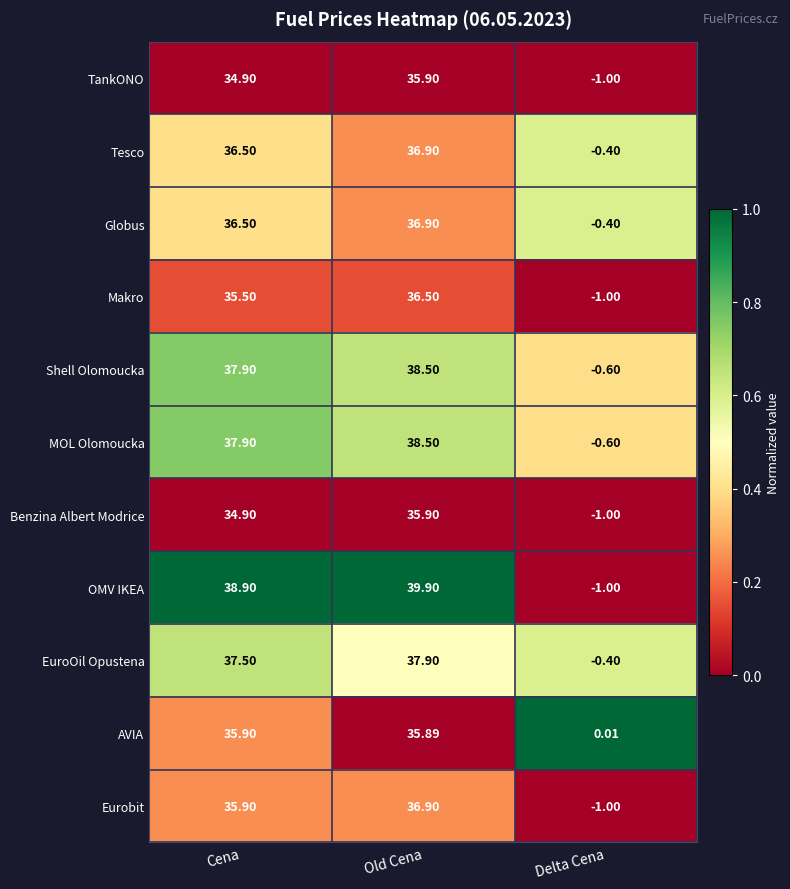

Which series has the largest range (max minus min)?

OMV IKEA